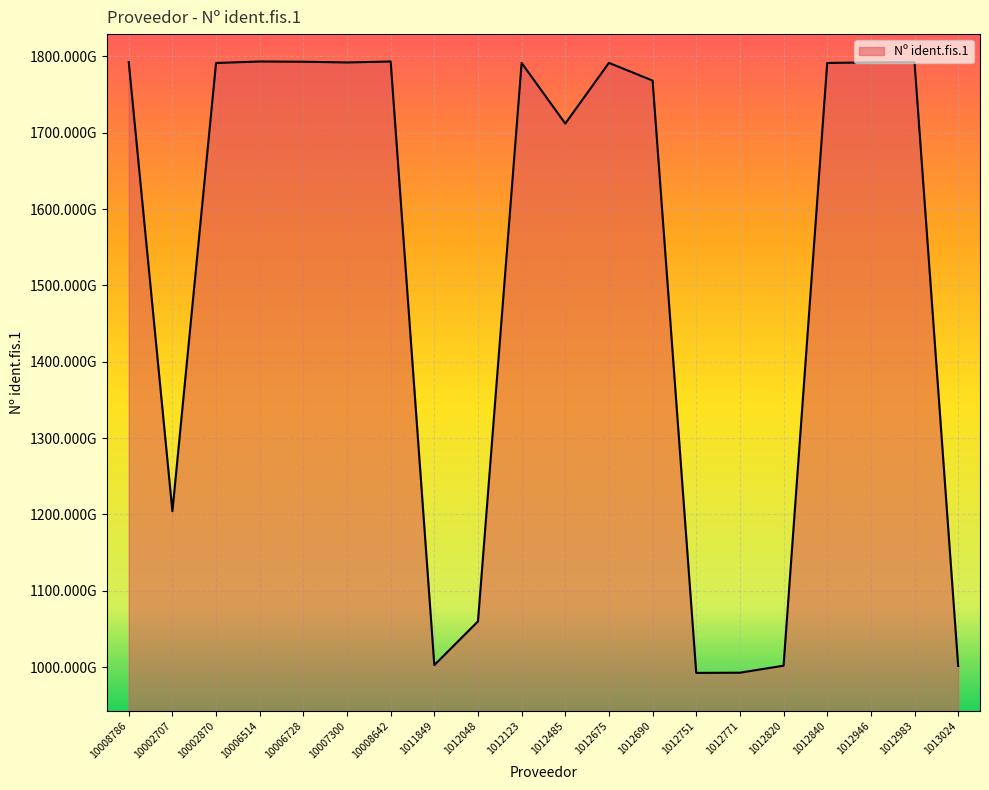

Does the chart display data point markers on the line(s)?

No